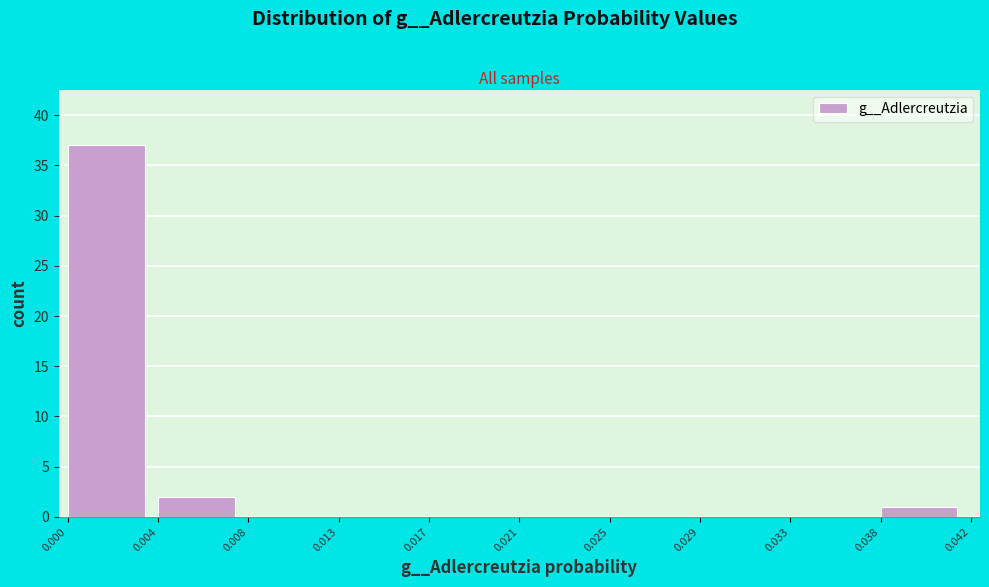

Reading left to right, list all the values displayed in this chart.

0.000=37	0.004=2	0.008=0	0.013=0	0.017=0	0.021=0	0.025=0	0.029=0	0.033=0	0.038=1